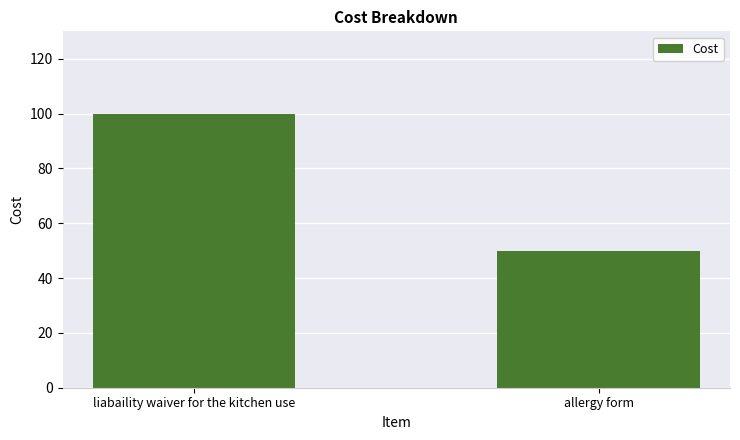

Which has a higher value, liabaility waiver for the kitchen use or allergy form?

liabaility waiver for the kitchen use